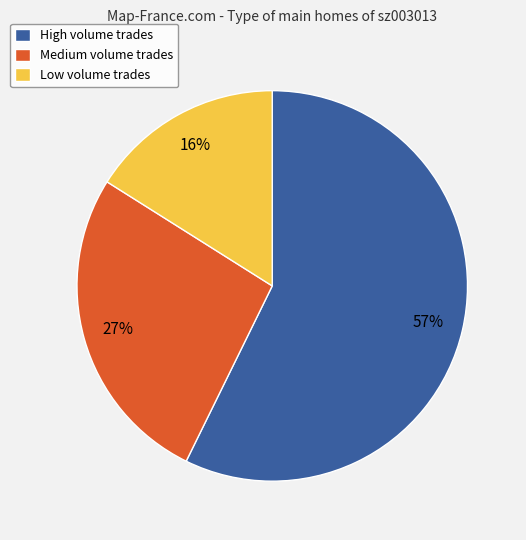

To the nearest percent, what is the difference between the High volume trades and Low volume trades slice percentages?

41%